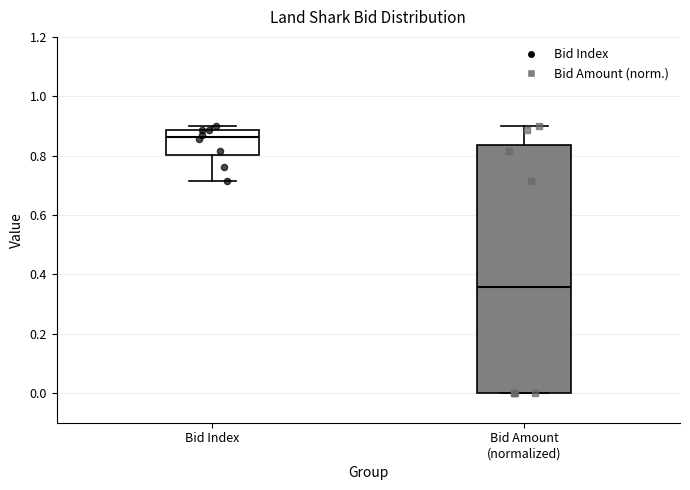

Reading left to right, read every box against the y-axis: the position of its median line, the range the box covers, and the ends of its whiskers. The values are not printed on the chart, so give them approximately, as read against the axis.

Bid Index: median 0.86, box 0.80 to 0.88, whiskers 0.72 to 0.90
Bid Amount (normalized): median 0.36, box 0.00 to 0.84, whiskers 0.00 to 0.90